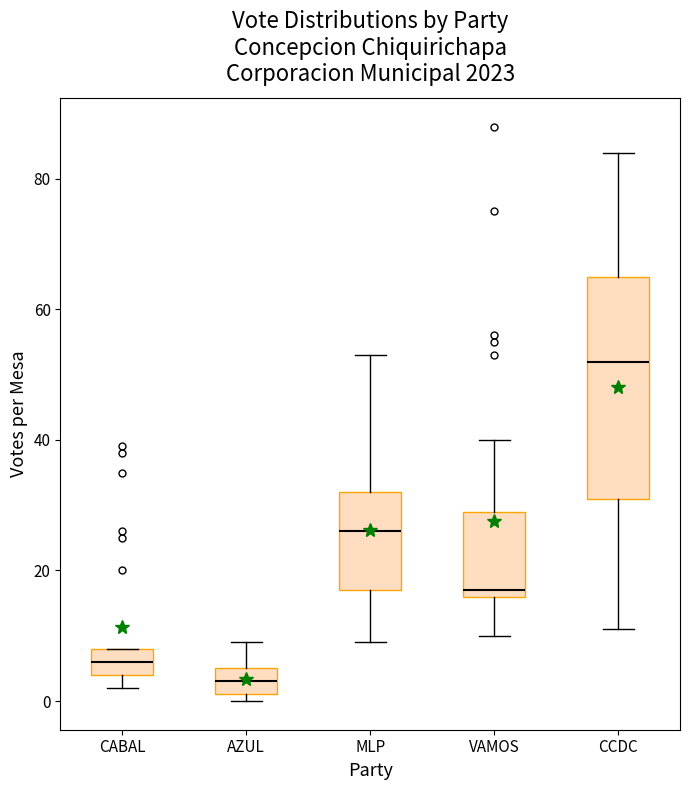

Reading left to right, transcribe this box plot: for each box, give where its median line is, the range the box spans, and where its two whiskers end, as read against the y-axis. The values are not printed on the chart, so give them approximately, as read against the axis.

CABAL: median 6, box 4 to 8, whiskers 2 to 8
AZUL: median 4, box 2 to 6, whiskers 0 to 10
MLP: median 26, box 18 to 32, whiskers 10 to 54
VAMOS: median 18, box 16 to 30, whiskers 10 to 40
CCDC: median 52, box 32 to 66, whiskers 12 to 84